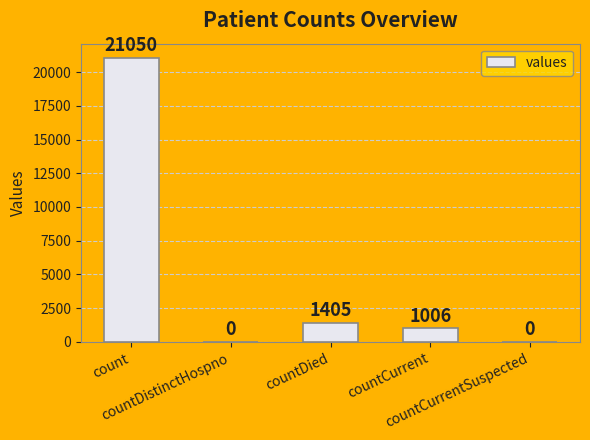

What is the change in value from countDied to countCurrentSuspected?

-1405